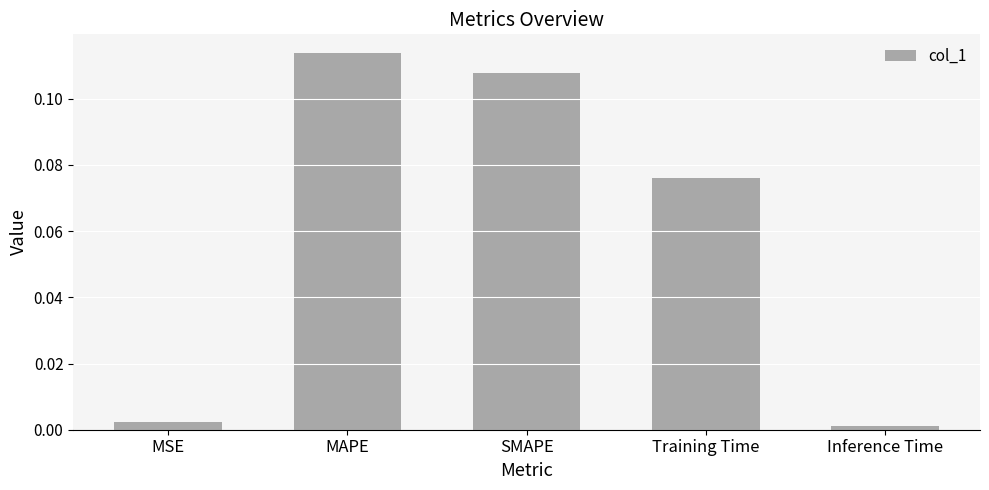

What is the sum of all values?

0.3